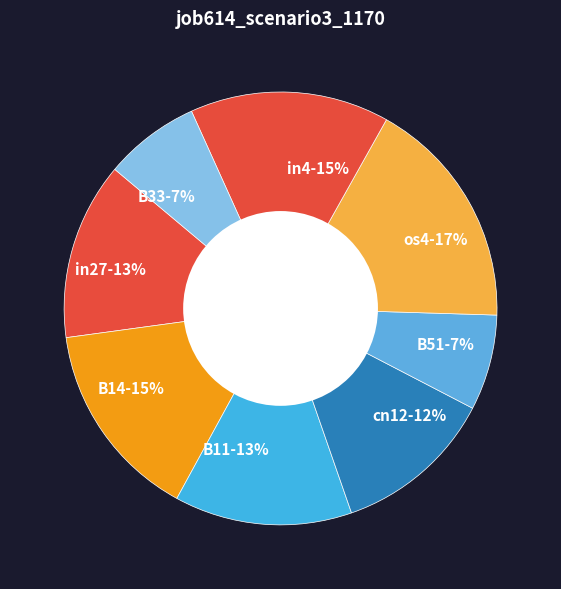

To the nearest percent, what percentage of the pie is B14-15%?

15%